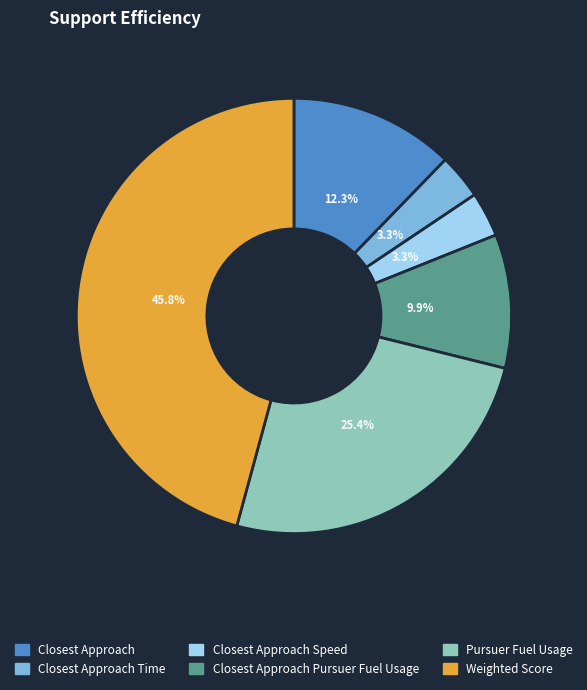

Does any single category account for the majority?

No